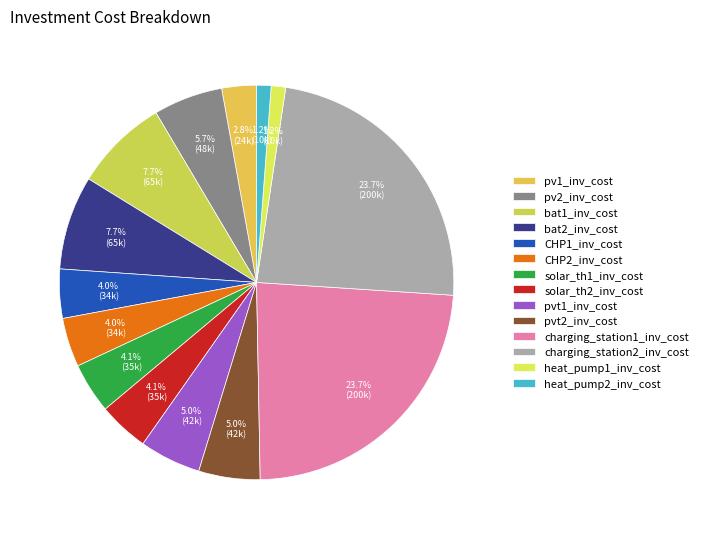

To the nearest percent, what percentage of the pie is CHP1_inv_cost?

4%